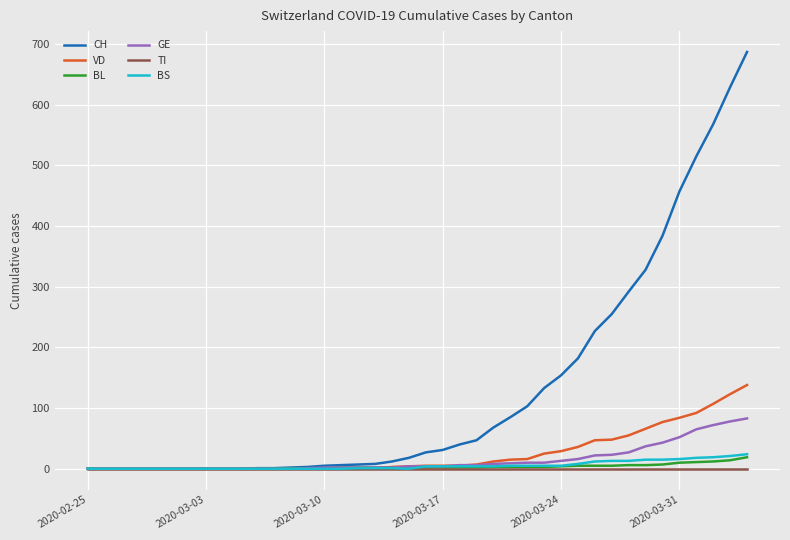

Which series has the largest total across all categories?

CH